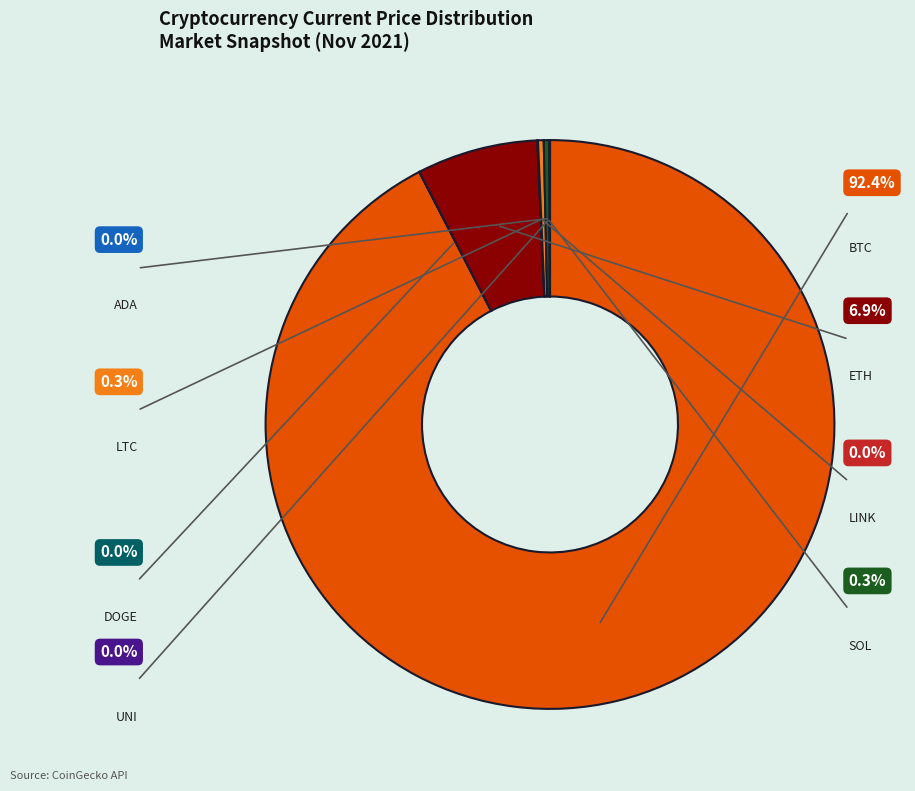

True or false: btc accounts for 92% of the total.

True